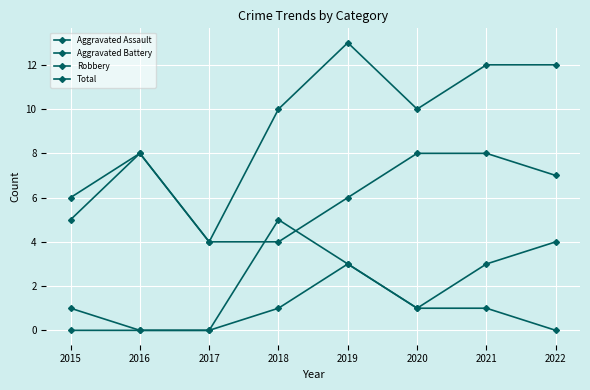

How many data points in Robbery are less than 7?

4